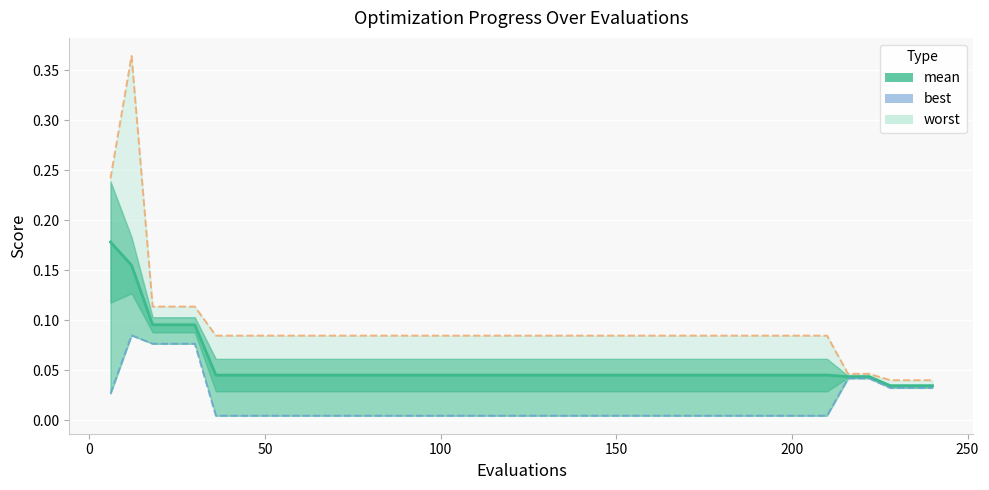

What is the sum of all values?

2.2